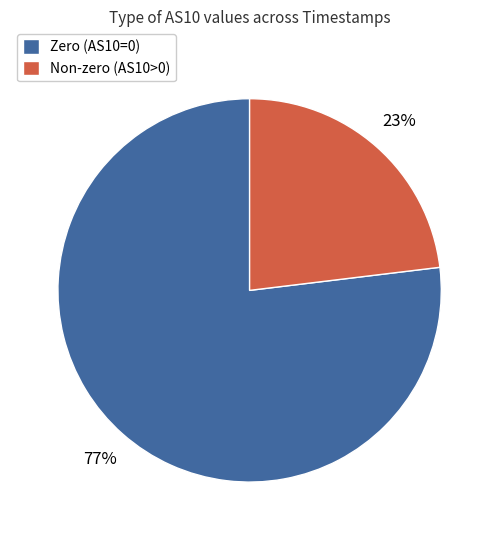

Which category has the biggest portion of the pie?

Zero (AS10=0)